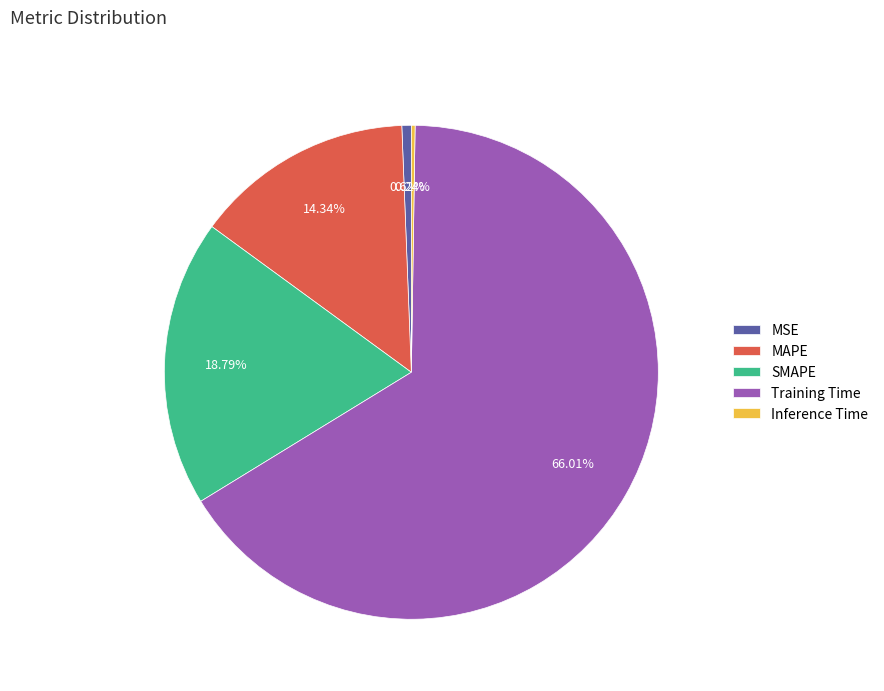

Combined, do MSE and Training Time account for over 50%?

Yes